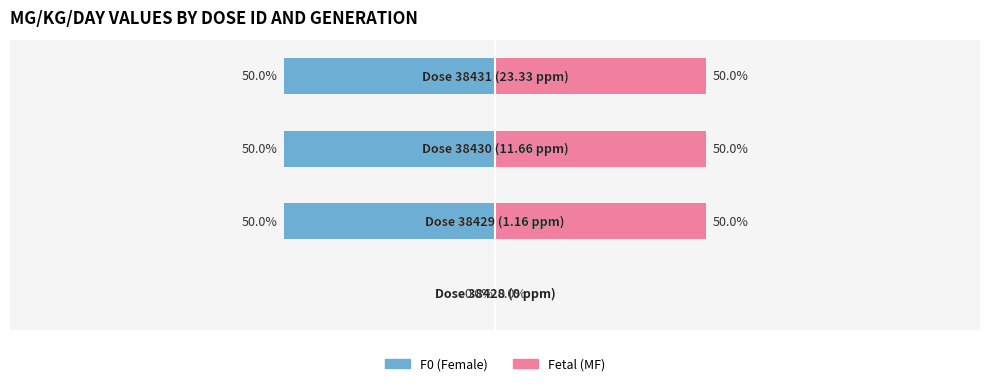

How many bars are there in each group?

2